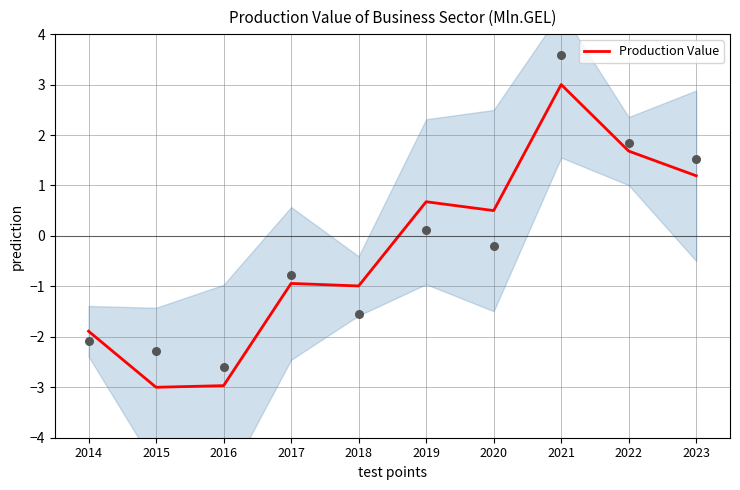

Which has a higher value, 2014 or 2021?

2021